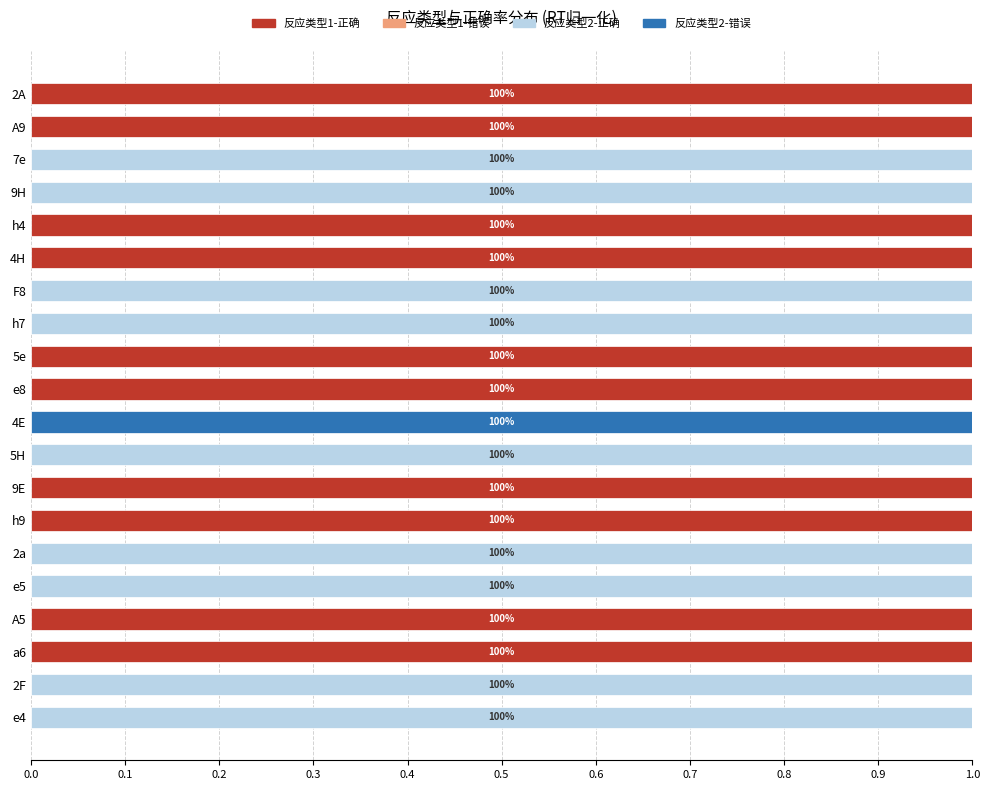

How many 反应类型1-正确 values are between 0 and 1?

20